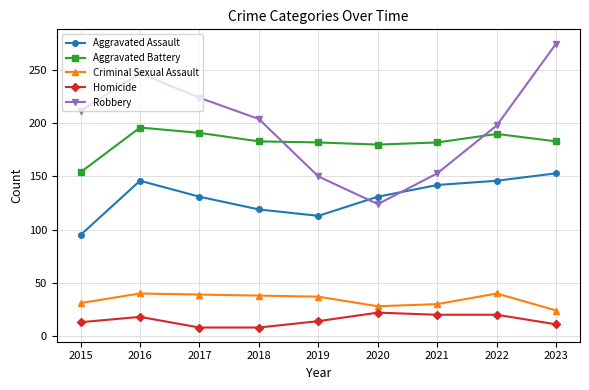

At 2016, list the series in order from smallest to largest.

Homicide, Criminal Sexual Assault, Aggravated Assault, Aggravated Battery, Robbery